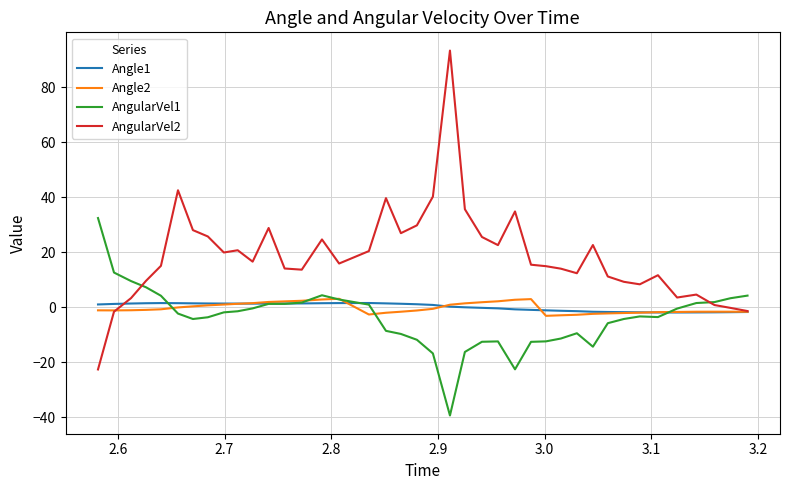

Which series has the largest total across all categories?

AngularVel2